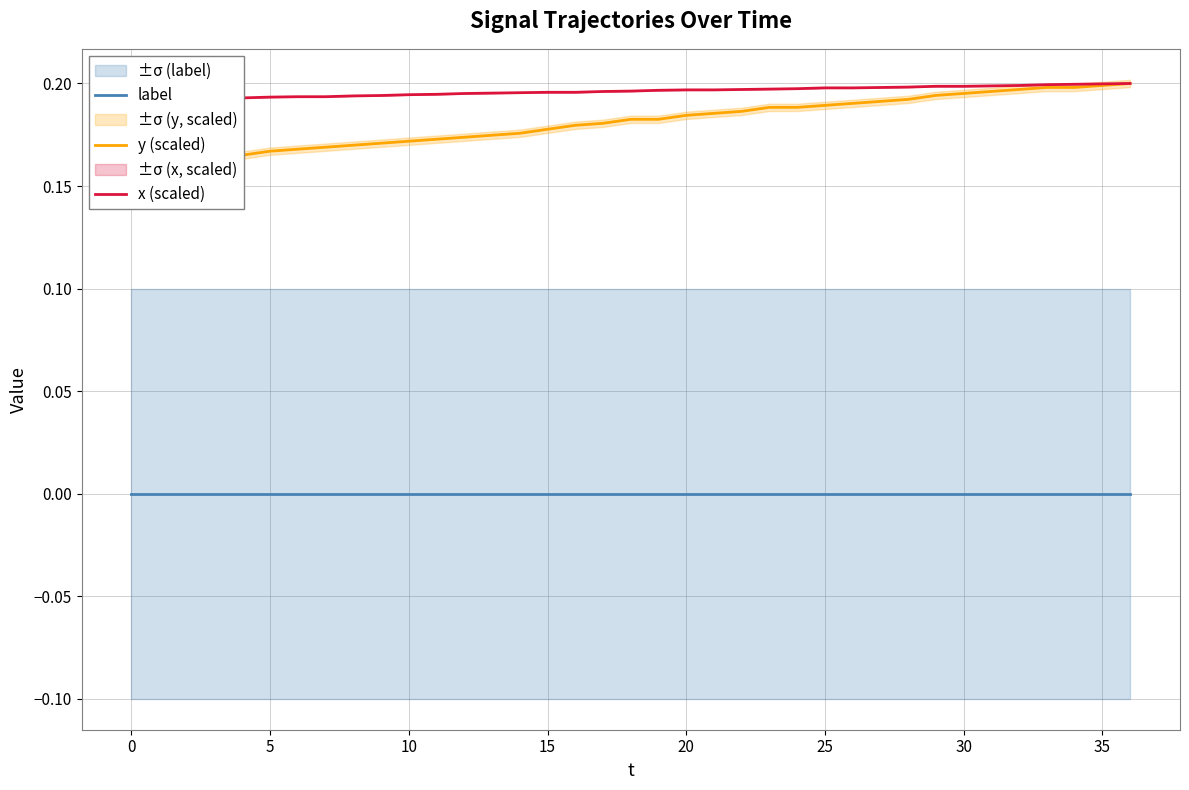

Is the value of x (scaled) at 19 greater than the value of y (scaled) at 24?

Yes